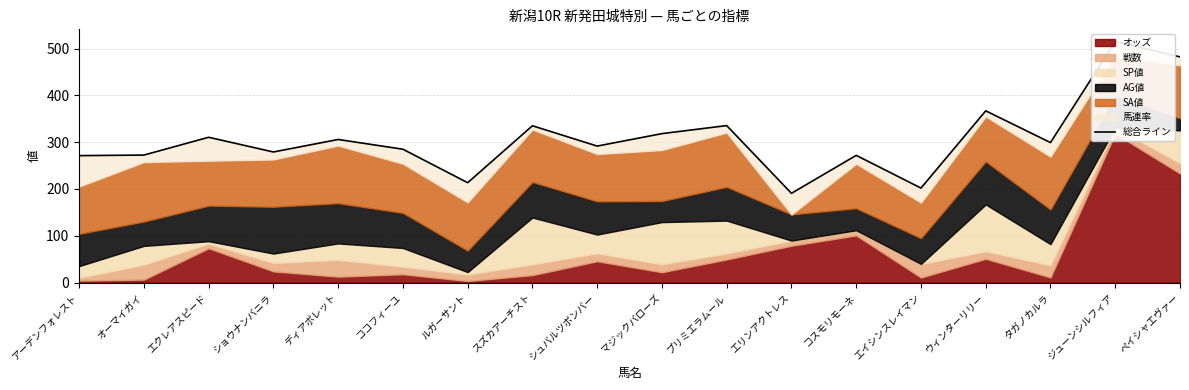

Rank the categories by value from lowest to highest.

エリンアクトレス, エイシンスレイマン, ルガーサント, アーデンフォレスト, コスモリモーネ, オーマイガイ, ショウナンバニラ, ココフィーユ, シュバルツボンバー, タガノカルラ, ディアボレット, エクレアスピード, マジックバローズ, スズカアーチスト, プリミエラムール, ウィンターリリー, ペイシャエヴァー, ジューンシルフィア